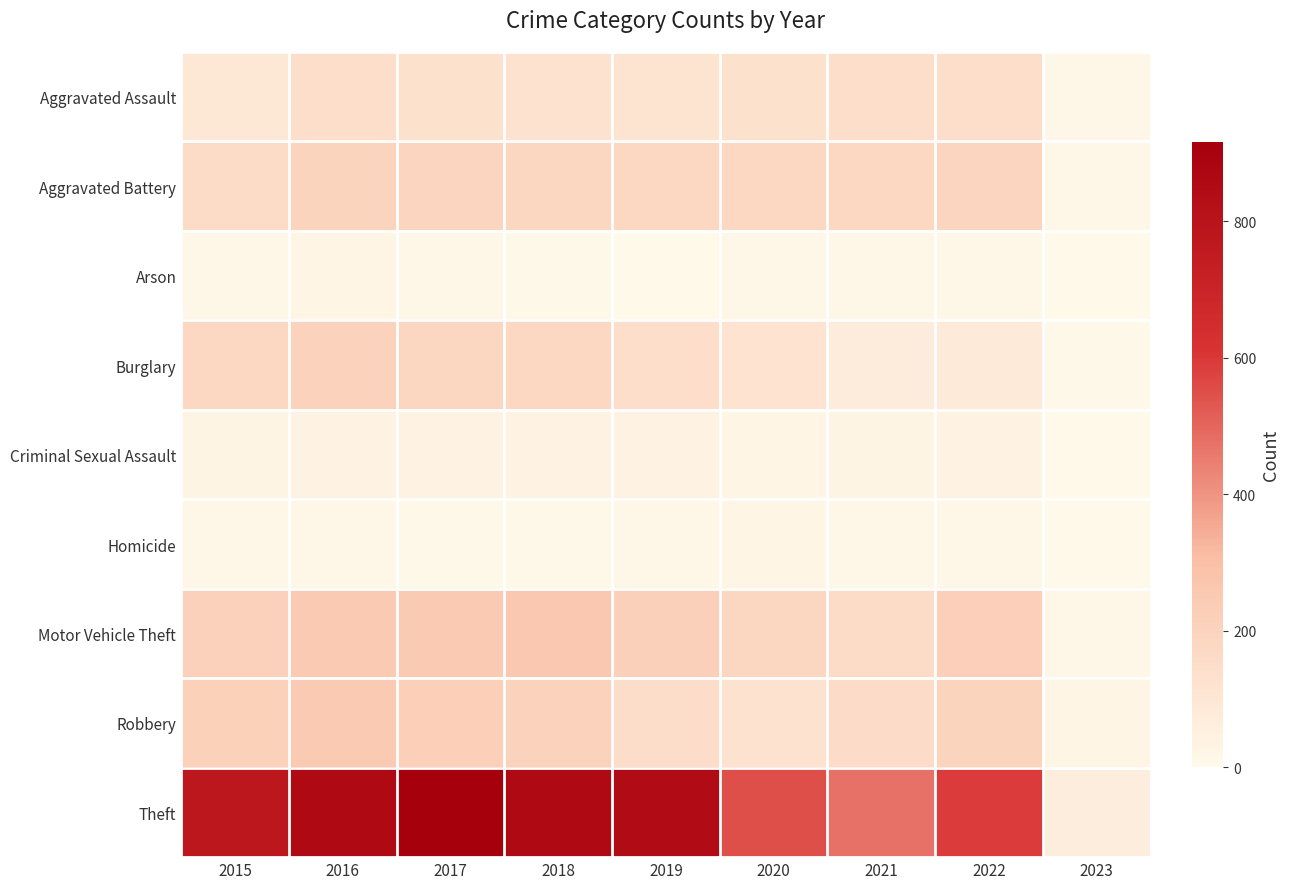

Reading right to left, transcribe all the data shown in this chart.

Aggravated Assault: 2023=13	2022=146	2021=142	2020=131	2019=113	2018=119	2017=131	2016=146	2015=95
Aggravated Battery: 2023=21	2022=192	2021=181	2020=180	2019=182	2018=183	2017=191	2016=196	2015=154
Arson: 2023=2	2022=12	2021=17	2020=12	2019=6	2018=8	2017=12	2016=25	2015=15
Burglary: 2023=9	2022=82	2021=71	2020=116	2019=143	2018=176	2017=189	2016=201	2015=178
Criminal Sexual Assault: 2023=2	2022=39	2021=29	2020=28	2019=37	2018=38	2017=39	2016=39	2015=31
Homicide: 2023=0	2022=20	2021=20	2020=22	2019=14	2018=8	2017=8	2016=18	2015=13
Motor Vehicle Theft: 2023=21	2022=219	2021=156	2020=184	2019=216	2018=256	2017=247	2016=245	2015=211
Robbery: 2023=24	2022=194	2021=153	2020=124	2019=150	2018=204	2017=224	2016=247	2015=212
Theft: 2023=65	2022=590	2021=474	2020=551	2019=841	2018=856	2017=916	2016=858	2015=774